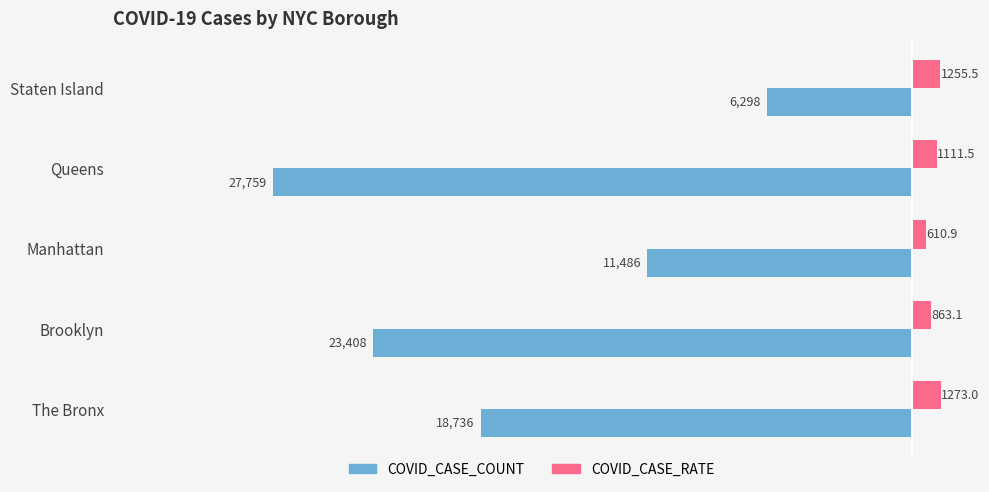

At which label does COVID_CASE_RATE reach its minimum?

Manhattan